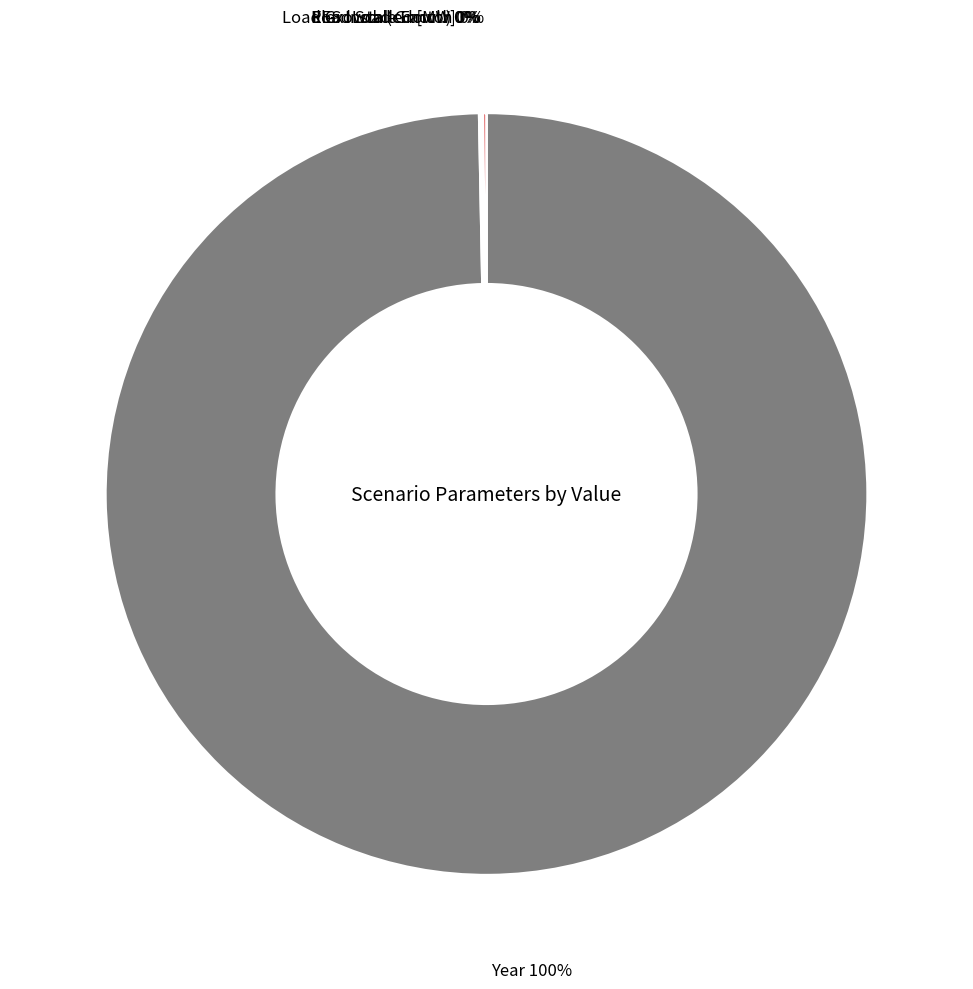

Is there any slice that represents more than half of the pie?

Yes